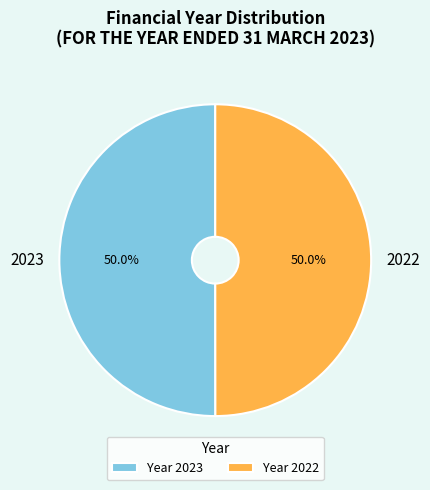

What is the ratio of the value at 2023 to the value at 2022?

1.0